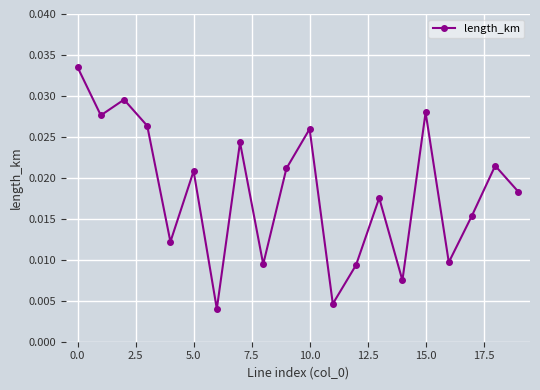

Count the values in the range 0 to 1.

20